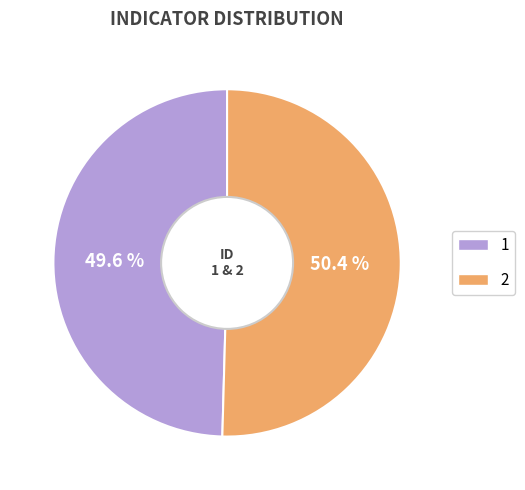

True or false: 1 accounts for 61% of the total.

False